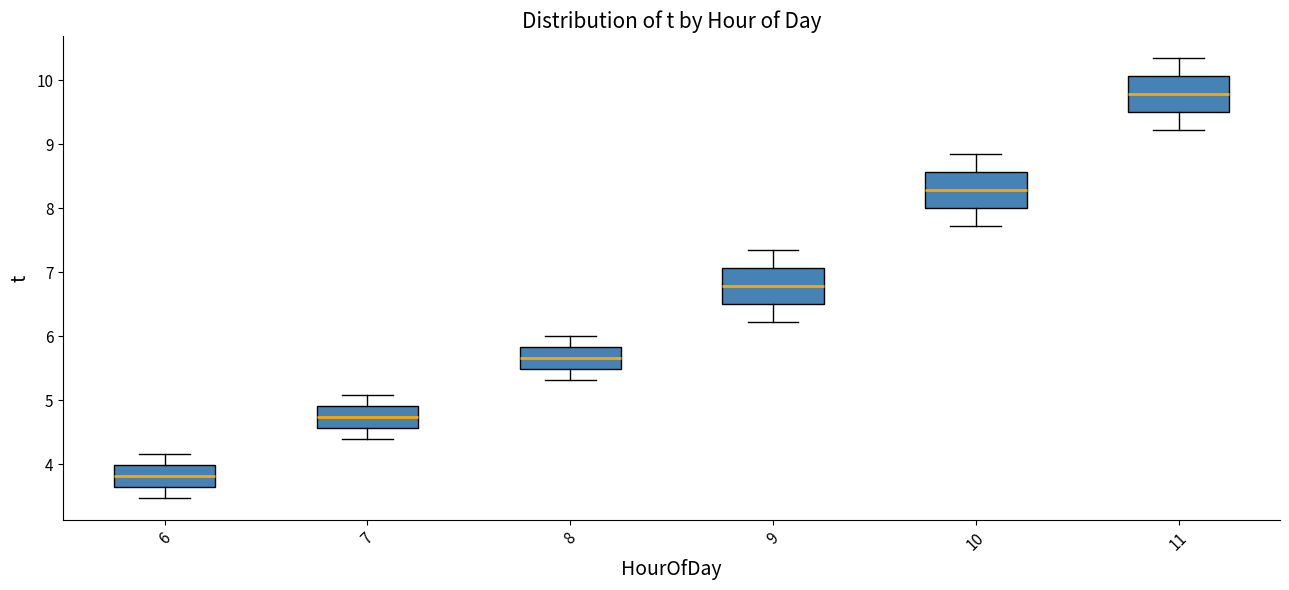

Reading left to right, read every box against the y-axis: the position of its median line, the range the box covers, and the ends of its whiskers. The values are not printed on the chart, so give them approximately, as read against the axis.

6: median 3.8, box 3.6 to 4.0, whiskers 3.5 to 4.2
7: median 4.7, box 4.6 to 4.9, whiskers 4.4 to 5.1
8: median 5.7, box 5.5 to 5.8, whiskers 5.3 to 6.0
9: median 6.8, box 6.5 to 7.1, whiskers 6.2 to 7.4
10: median 8.3, box 8.0 to 8.6, whiskers 7.7 to 8.9
11: median 9.8, box 9.5 to 10.1, whiskers 9.2 to 10.4